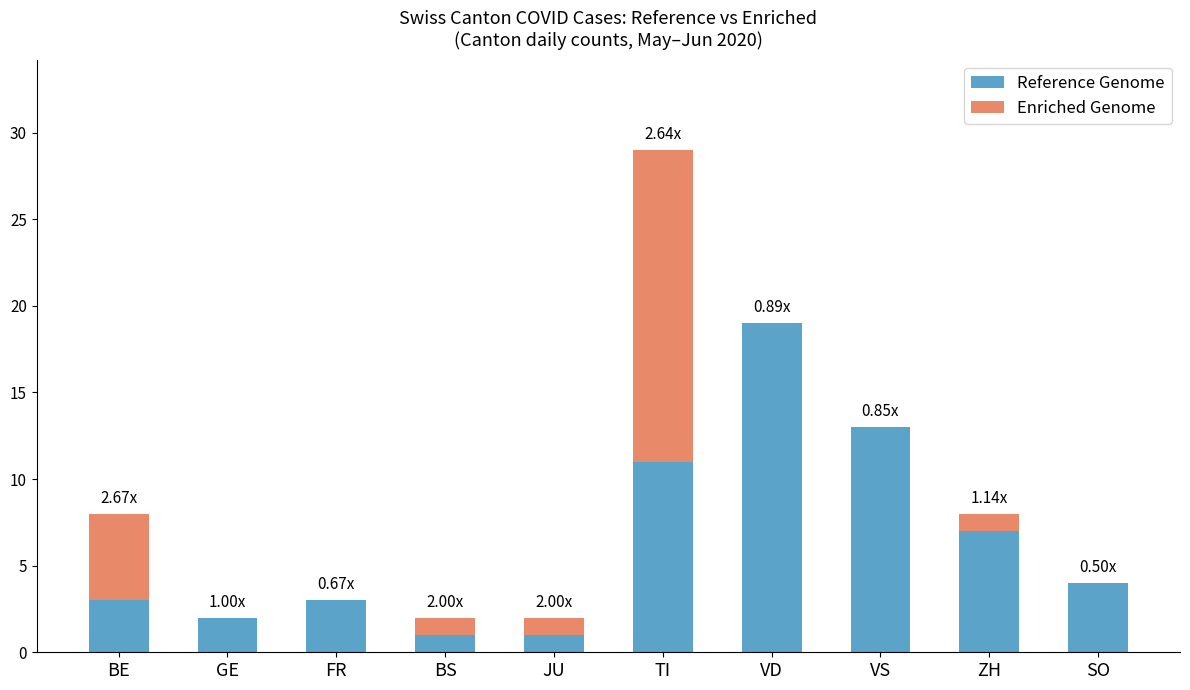

What is the total value across all series at SO?

4